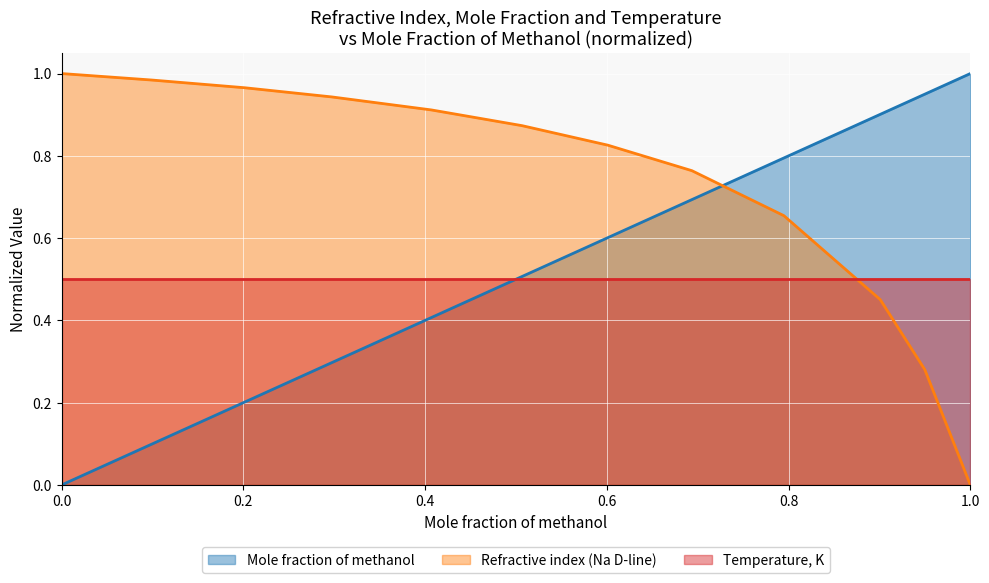

Which series has the widest spread of values?

Mole fraction of methanol